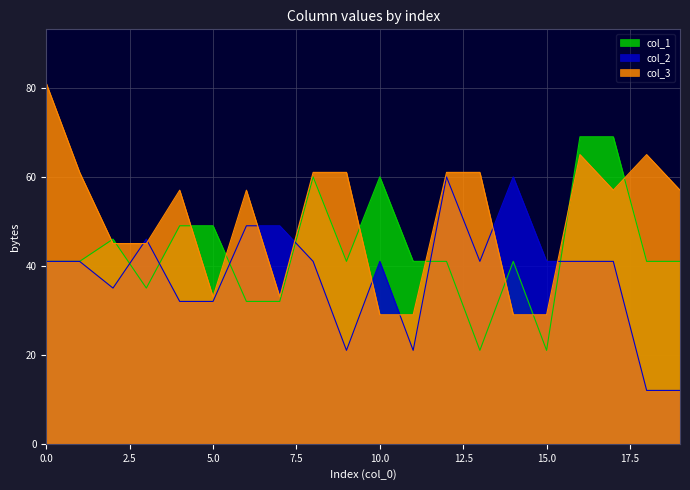

Where is the first local minimum for col_3?

5